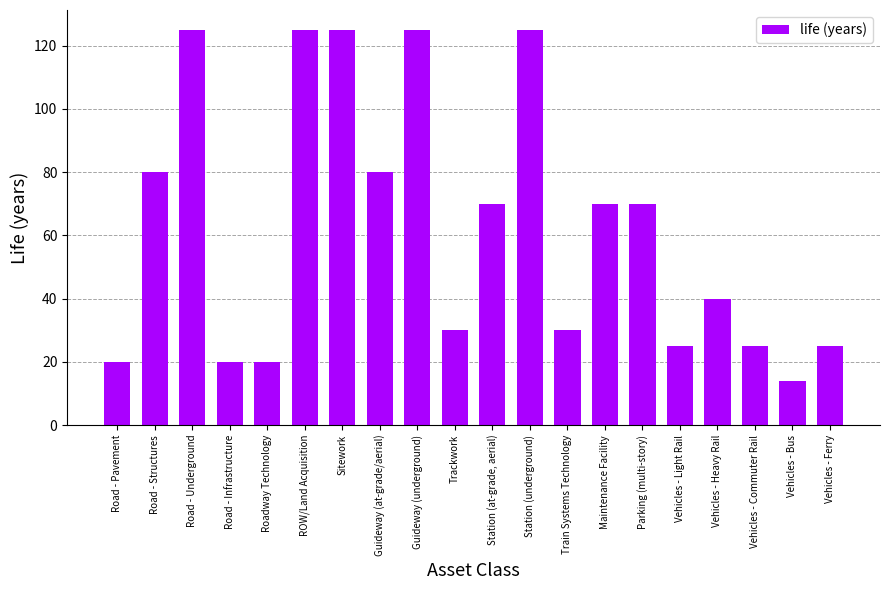

How many bars are there in total?

20